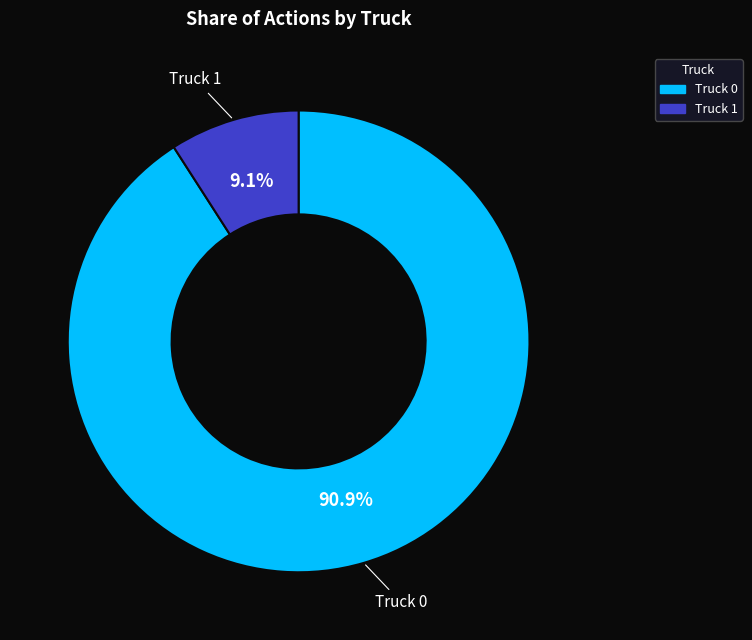

What is the ratio of the value at Truck 1 to the value at Truck 0?

0.1